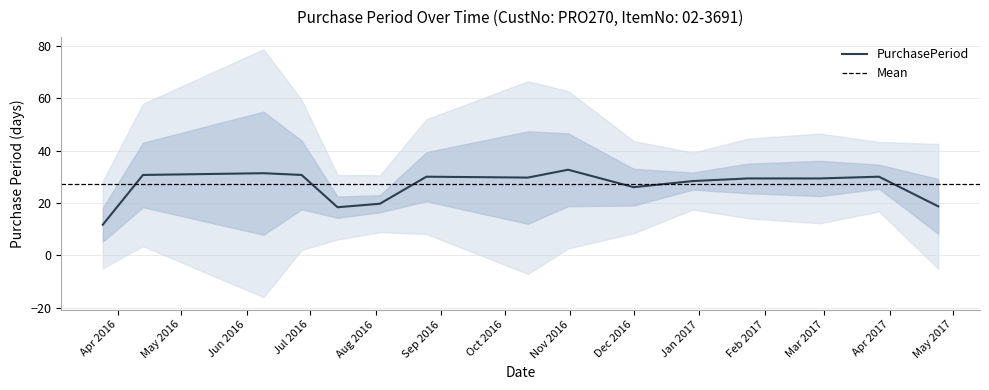

Where is the data nearest to the value 36?

2017-02-27